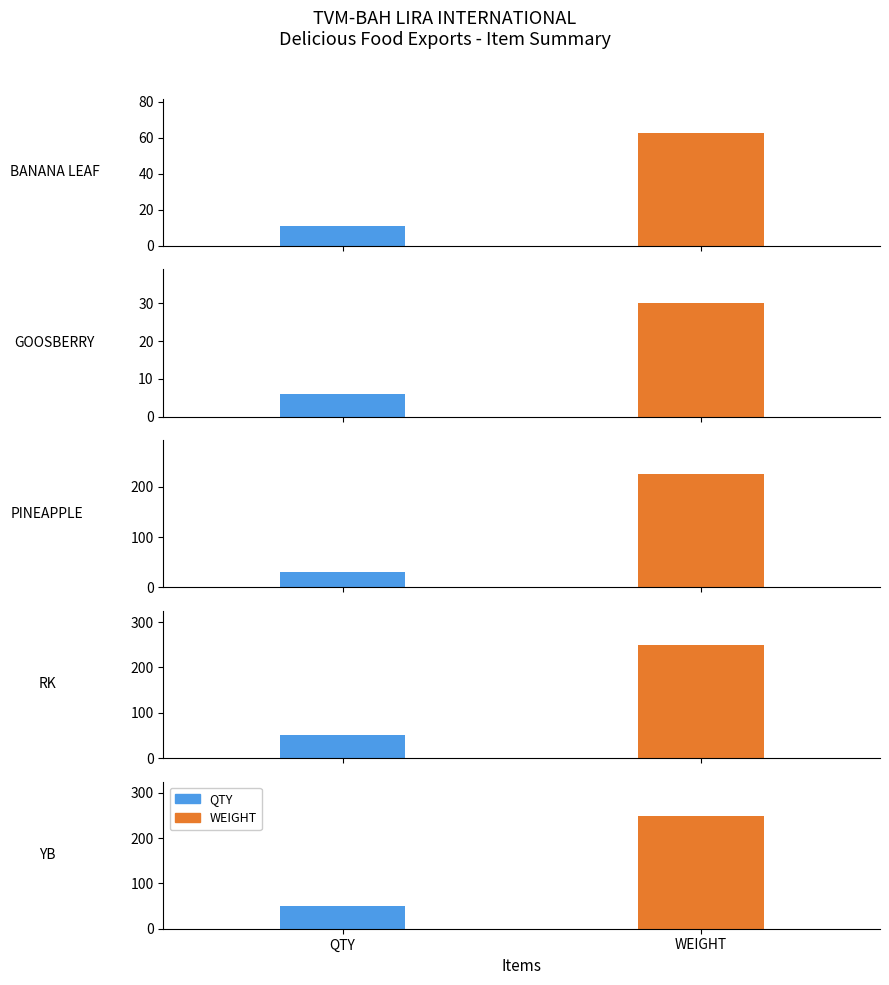

Which series has the largest range (max minus min)?

WEIGHT